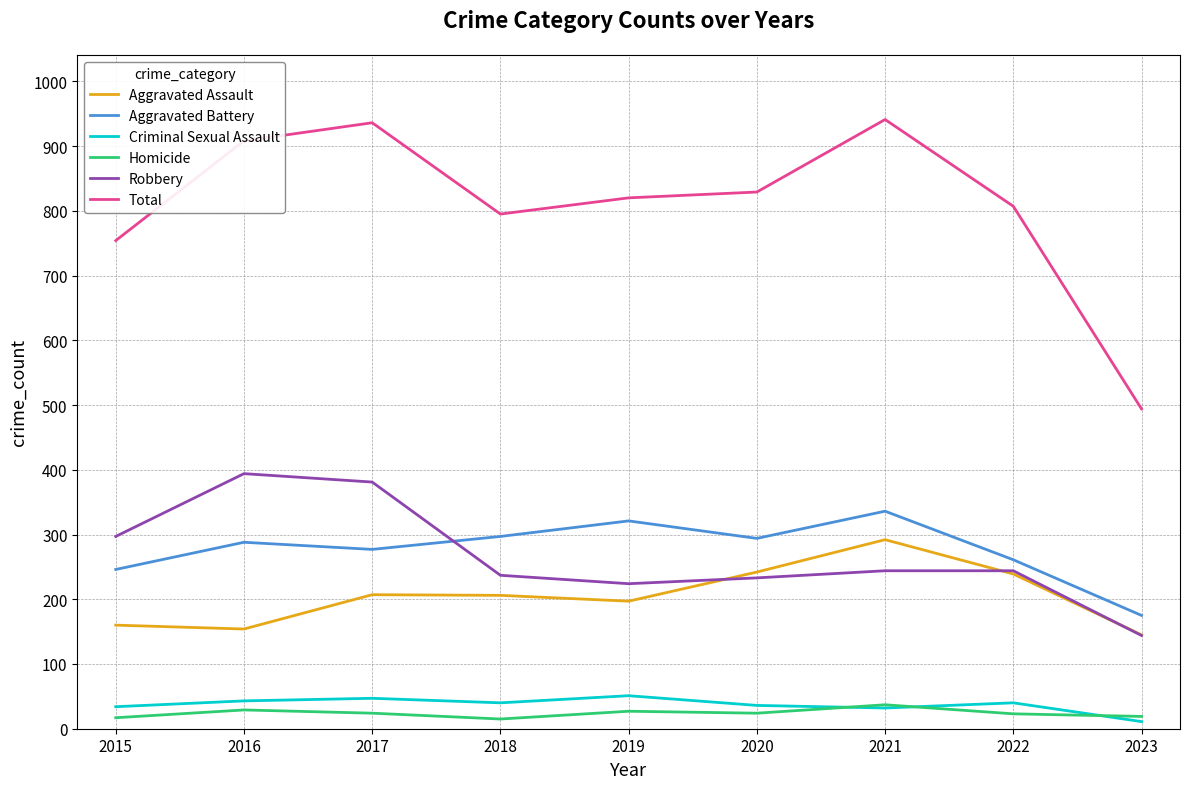

The Robbery series shows 369 at 2022. True or false?

False